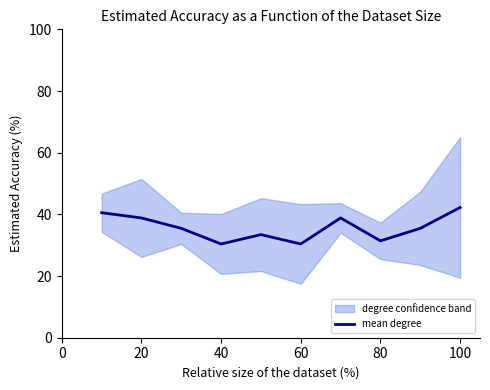

What is the maximum value for mean degree?

42.2